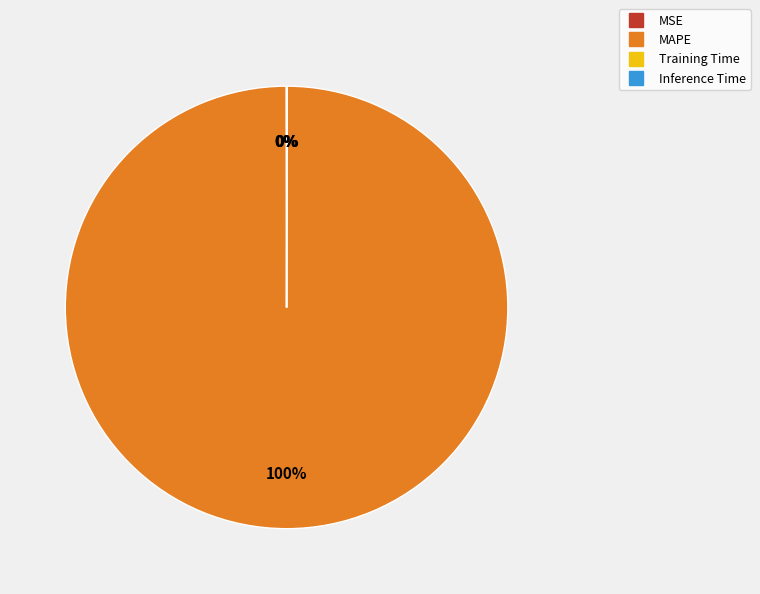

Does any single category account for the majority?

Yes